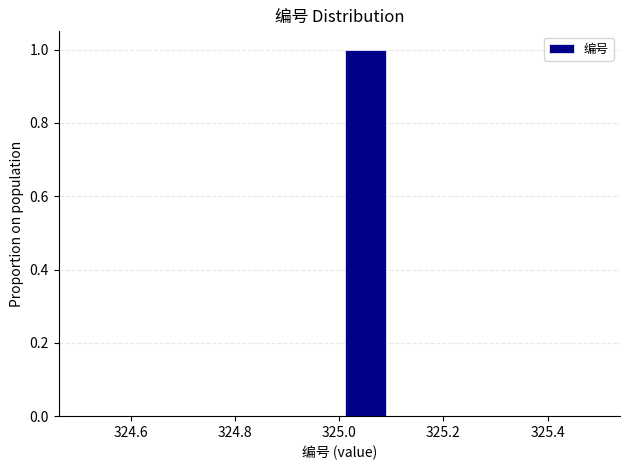

Reading left to right, list every bar in this chart as the range it spans on the x-axis followed by its height. The values are not printed on the chart, so give them approximately, as read against the axis.

324.5 to 324.6: 0
324.6 to 324.7: 0
324.7 to 324.8: 0
324.8 to 324.9: 0
324.9 to 325.0: 0
325.0 to 325.1: 1
325.1 to 325.2: 0
325.2 to 325.3: 0
325.3 to 325.4: 0
325.4 to 325.5: 0